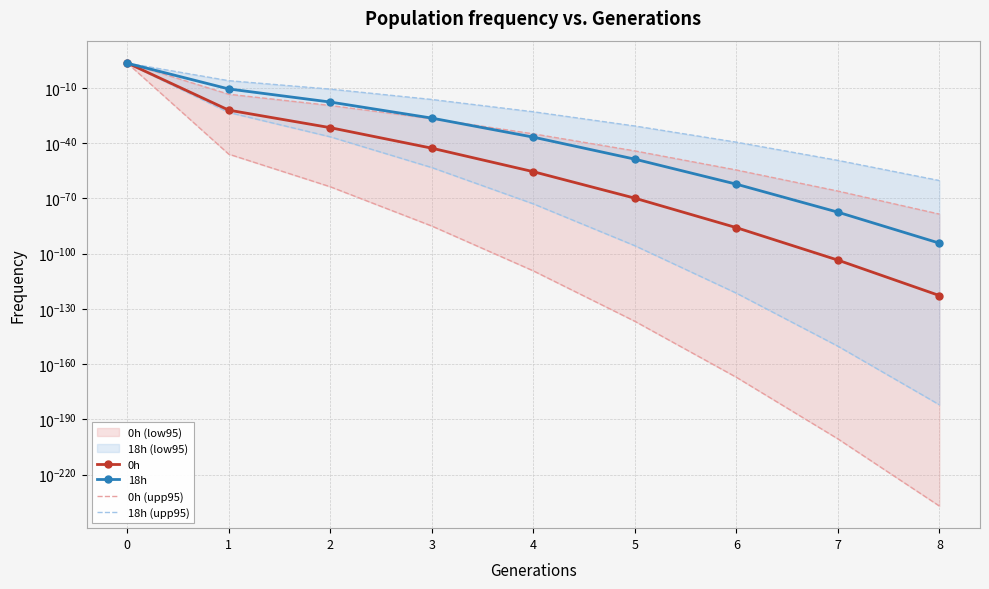

The 0h series shows 0.0 at 1. True or false?

True